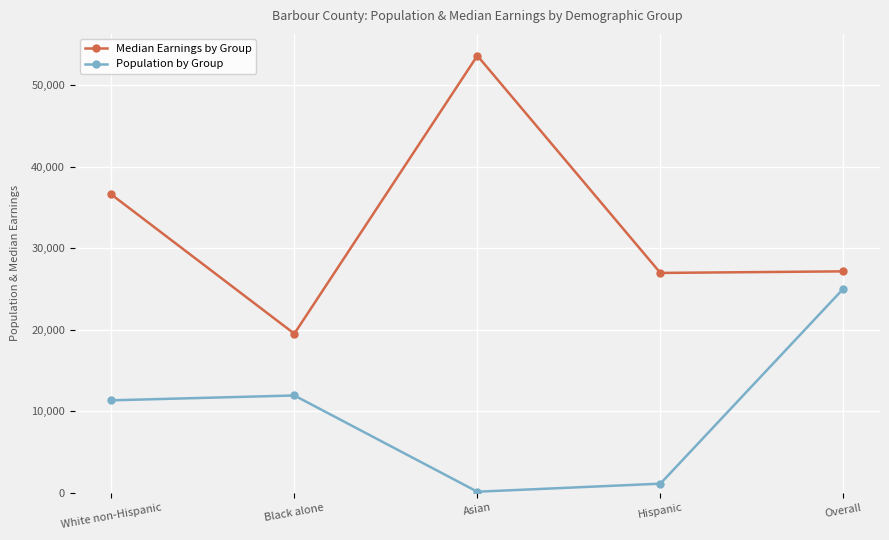

How many lines are shown in the chart?

2